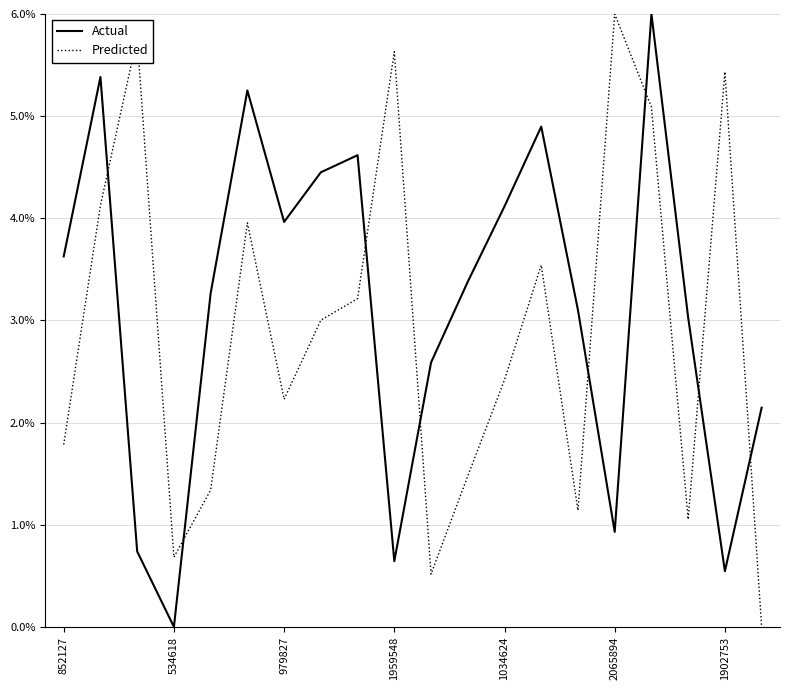

After their last crossing, which series has the higher values: Predicted or Actual?

Actual